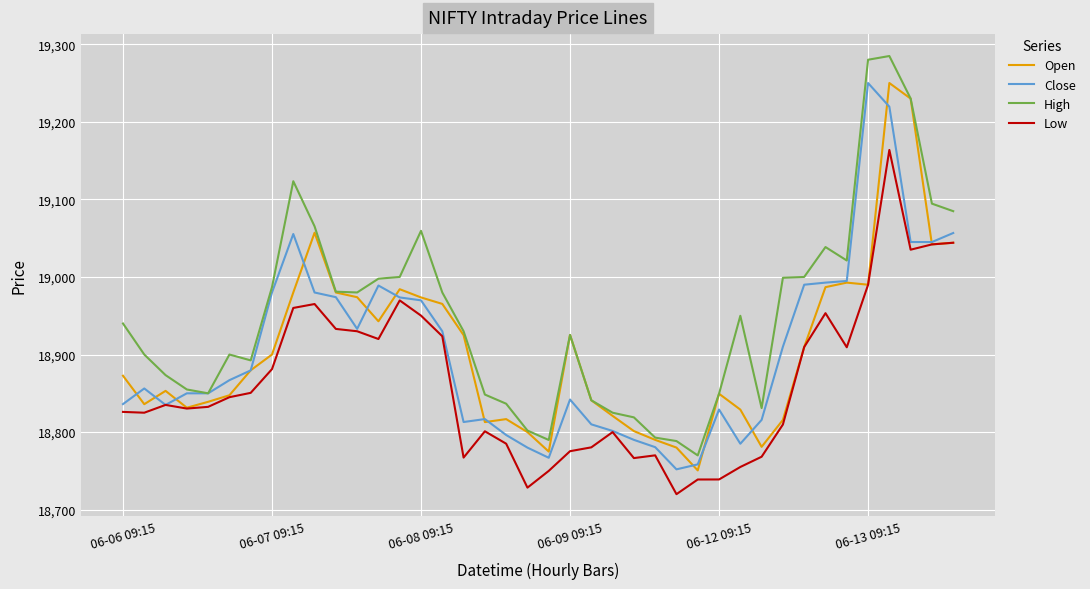

Which series has the largest total across all categories?

High